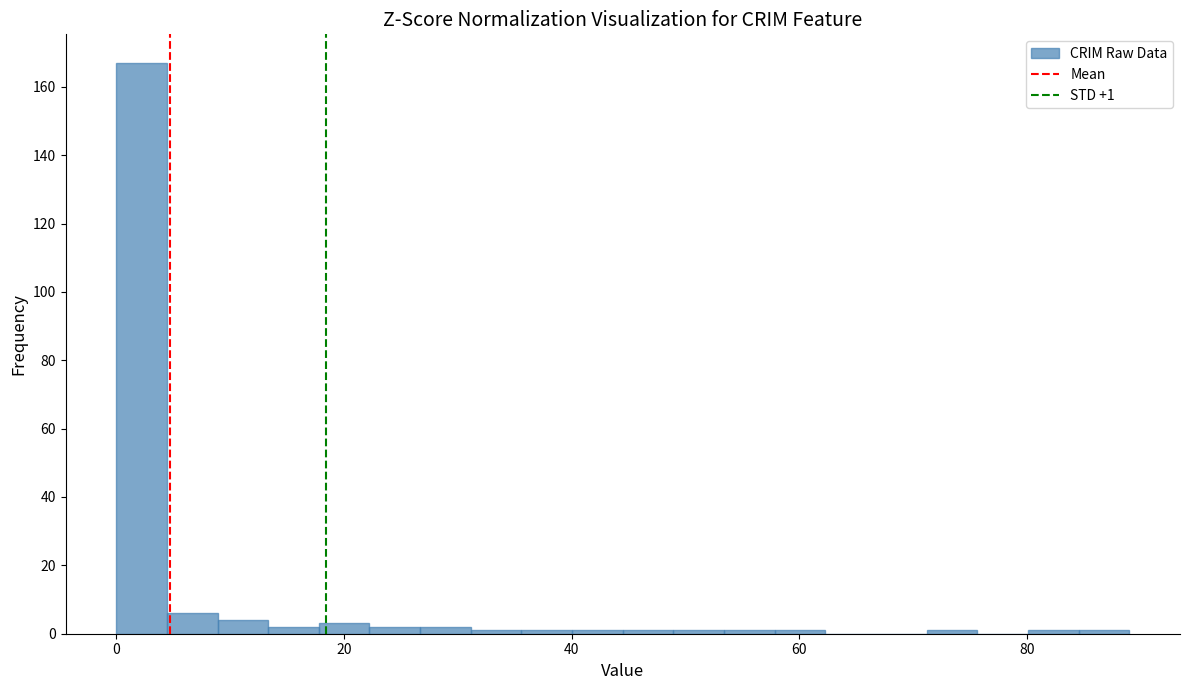

Around what value on the x-axis is the tallest bar? Give the approximate position of its centre, as read against the axis.

2